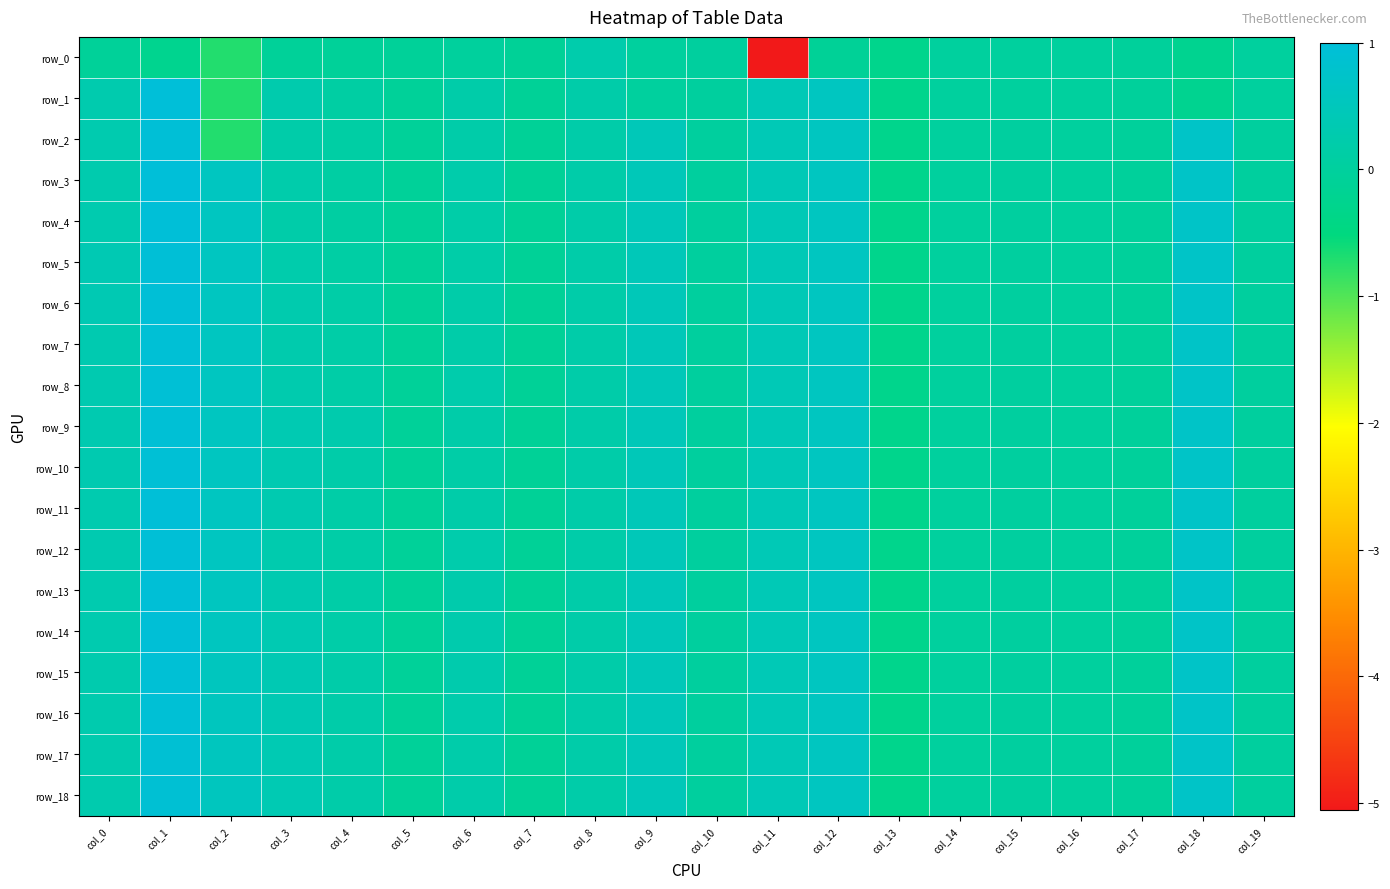

The value of row_0 at col_6 is -0.0. True or false?

True